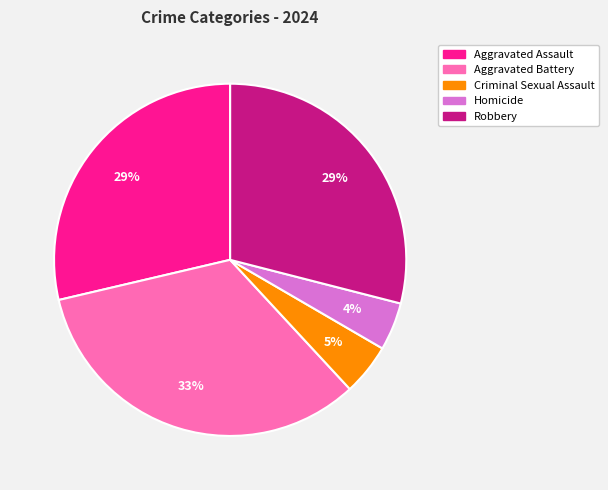

Is there a majority slice in this chart?

No